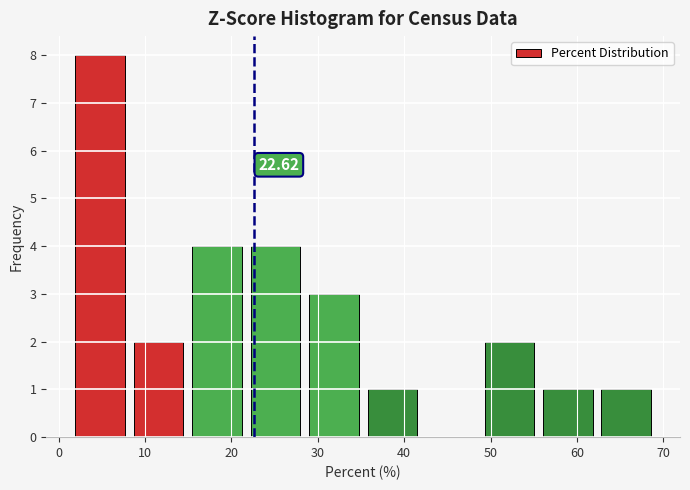

Over which range of the x-axis is the bar tallest?

2 to 9